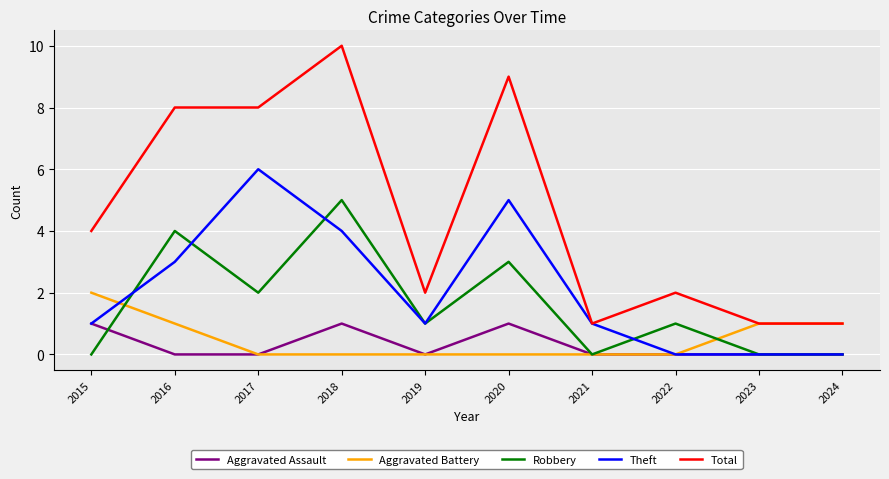

The Aggravated Battery series shows 1 at 2023. True or false?

True